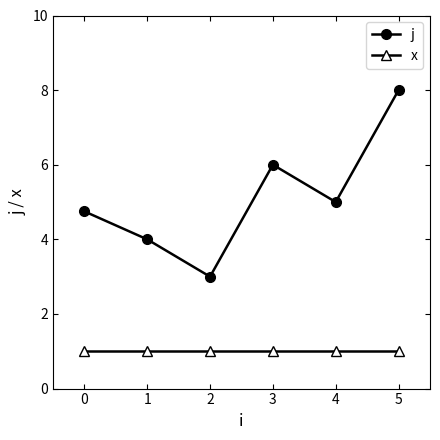

Between 1 and 3, which series saw the biggest shift?

j